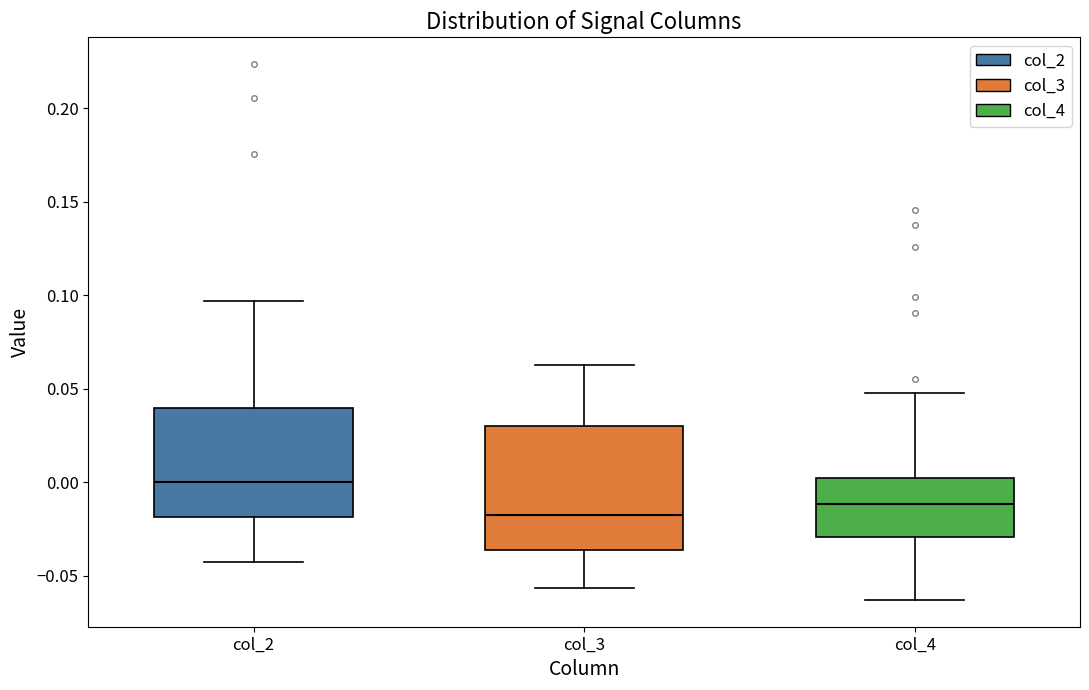

Reading left to right, transcribe this box plot: for each box, give where its median line is, the range the box spans, and where its two whiskers end, as read against the y-axis. The values are not printed on the chart, so give them approximately, as read against the axis.

col_2: median 0.000, box -0.020 to 0.040, whiskers -0.045 to 0.095
col_3: median -0.020, box -0.035 to 0.030, whiskers -0.055 to 0.065
col_4: median -0.010, box -0.030 to 0.000, whiskers -0.065 to 0.050